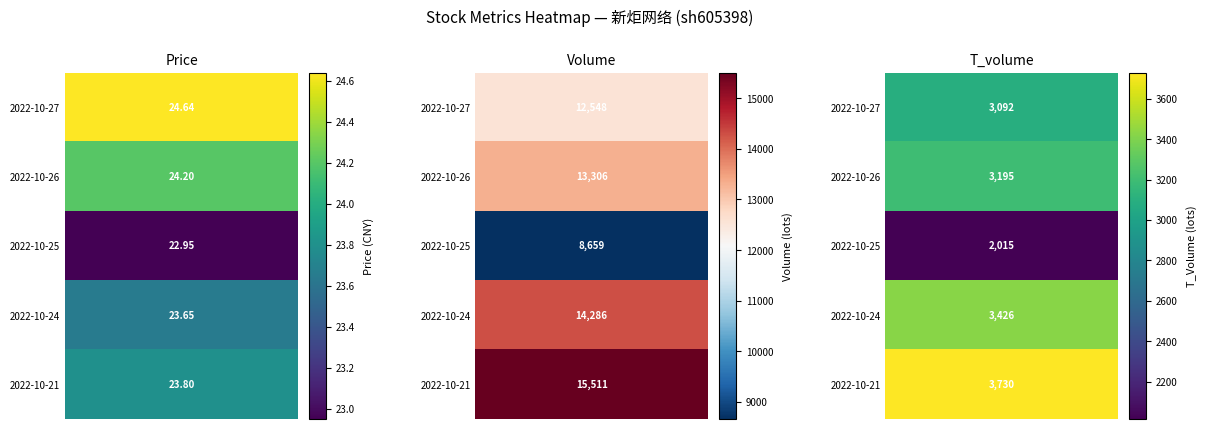

The value of 2022-10-25 at price is 40.0. True or false?

False